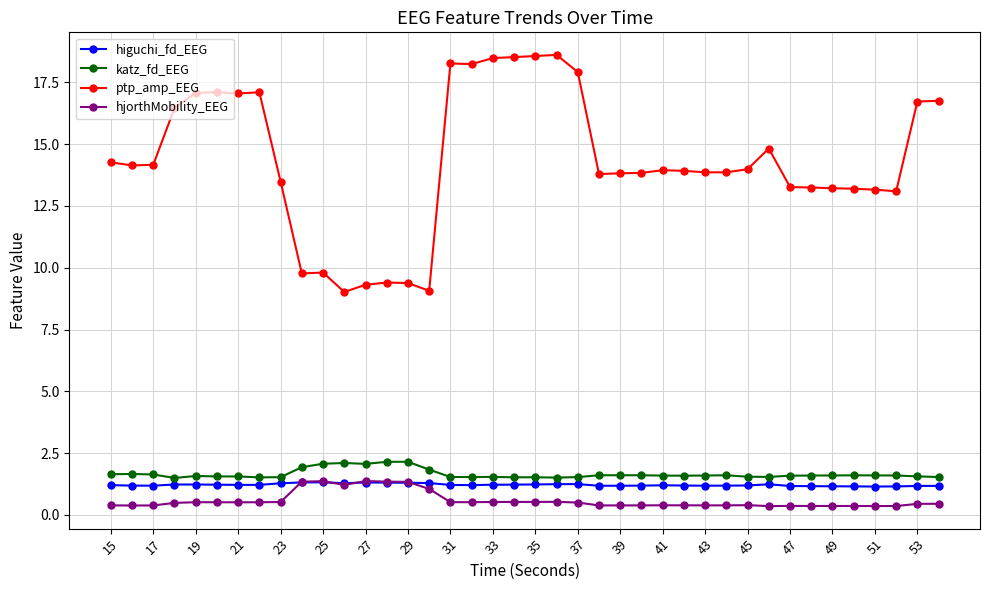

True or false: ptp_amp_EEG and higuchi_fd_EEG intersect in this chart.

False